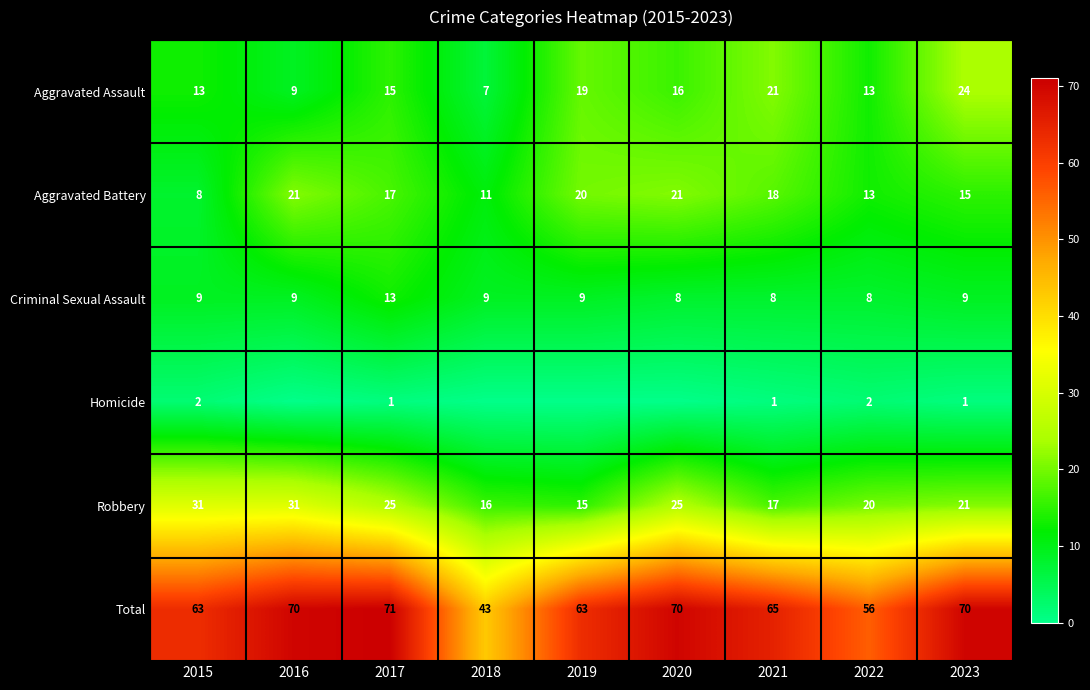

Read the Robbery value at 2023, to the nearest 10.

20